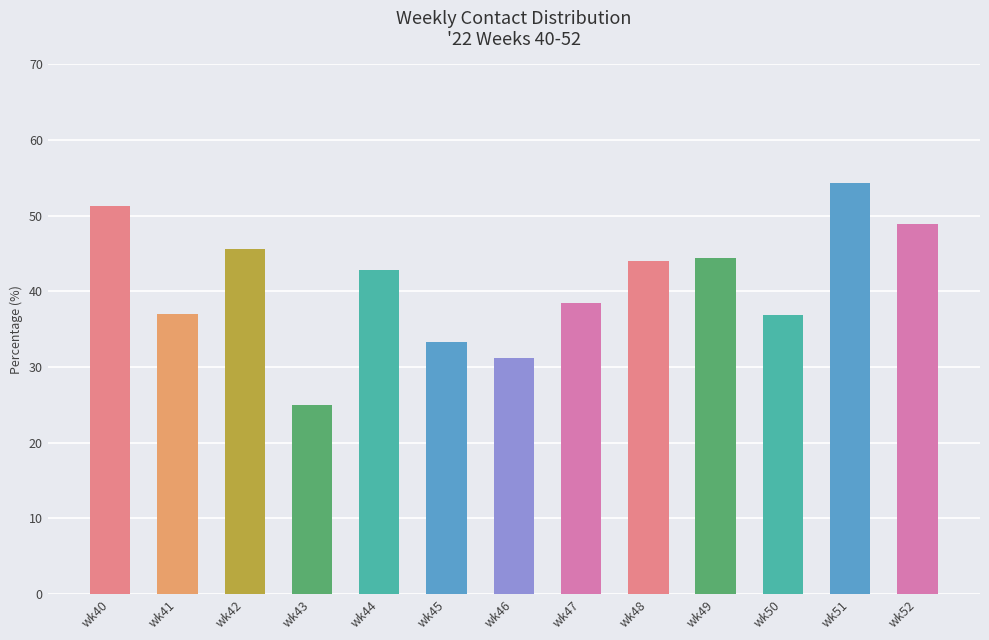

How many data points does each series have?

13